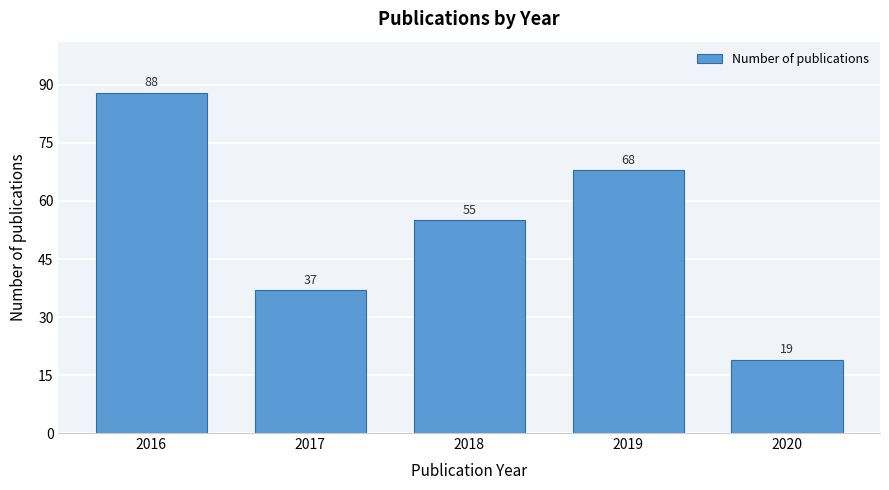

Reading right to left, list all the values displayed in this chart.

19	68	55	37	88